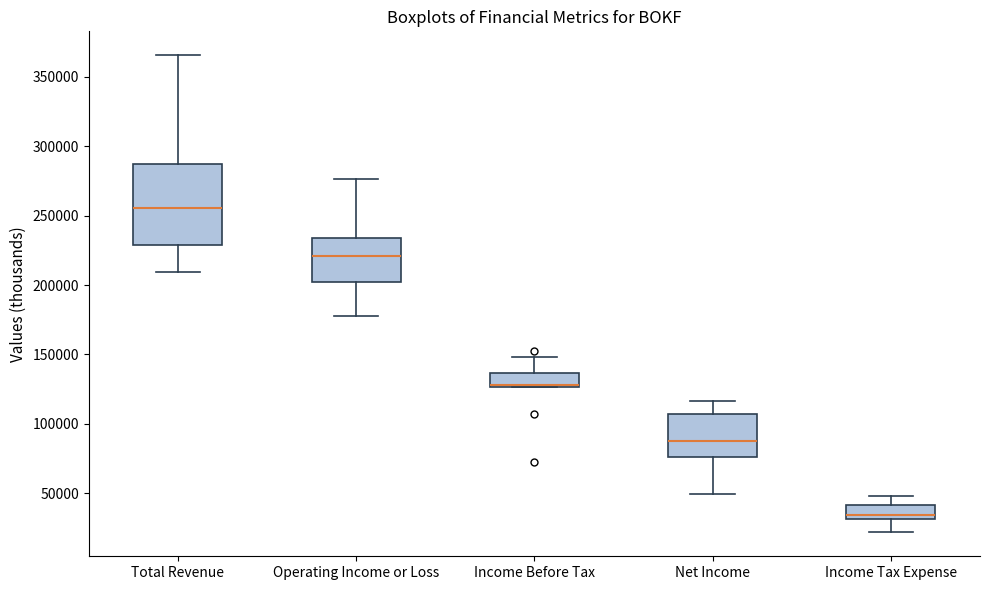

Reading left to right, transcribe this box plot: for each box, give where its median line is, the range the box spans, and where its two whiskers end, as read against the y-axis. The values are not printed on the chart, so give them approximately, as read against the axis.

Total Revenue: median 255000, box 230000 to 285000, whiskers 210000 to 365000
Operating Income or Loss: median 220000, box 200000 to 235000, whiskers 180000 to 275000
Income Before Tax: median 130000, box 125000 to 135000, whiskers 125000 to 150000
Net Income: median 85000, box 75000 to 105000, whiskers 50000 to 115000
Income Tax Expense: median 35000, box 30000 to 40000, whiskers 20000 to 50000